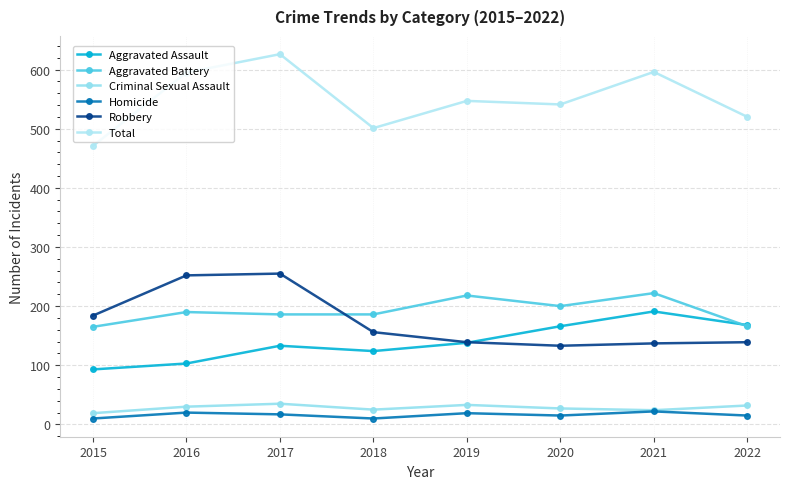

True or false: Criminal Sexual Assault and Robbery cross at least once.

False